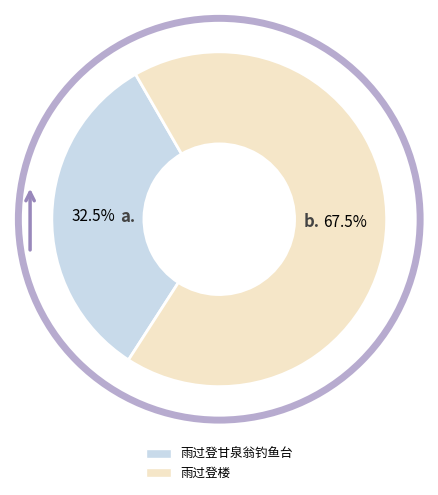

Rank the categories by value from lowest to highest.

雨过登甘泉翁钓鱼台, 雨过登楼